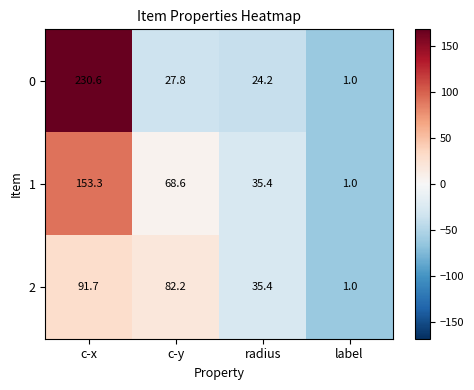

What is the average value of the 0 series?

70.9